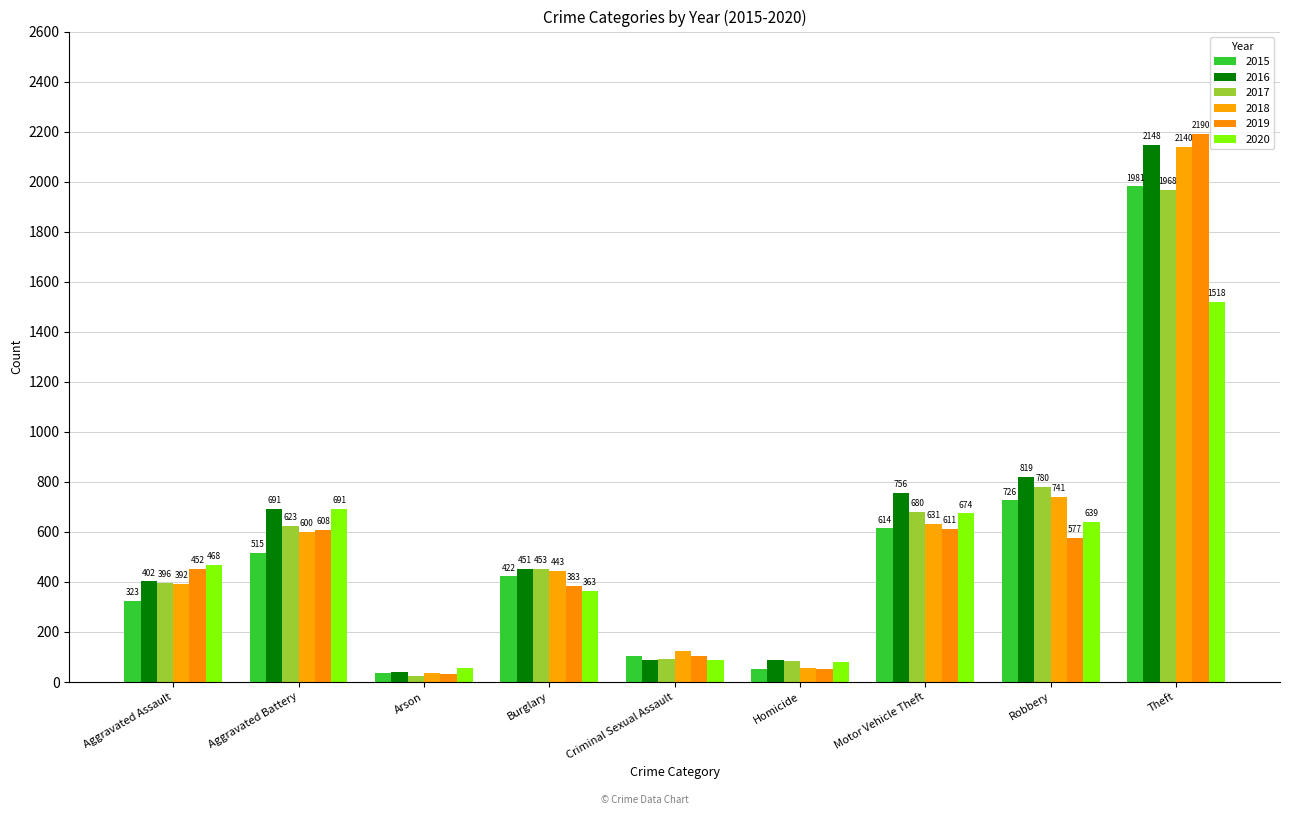

Is the value of 2016 at Homicide greater than the value of 2019 at Arson?

Yes